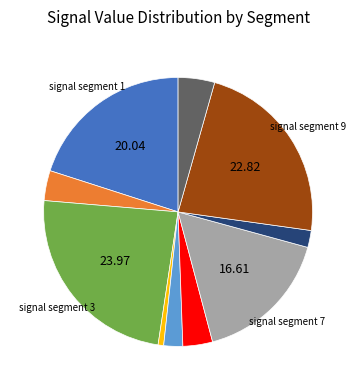

Is there a majority slice in this chart?

No